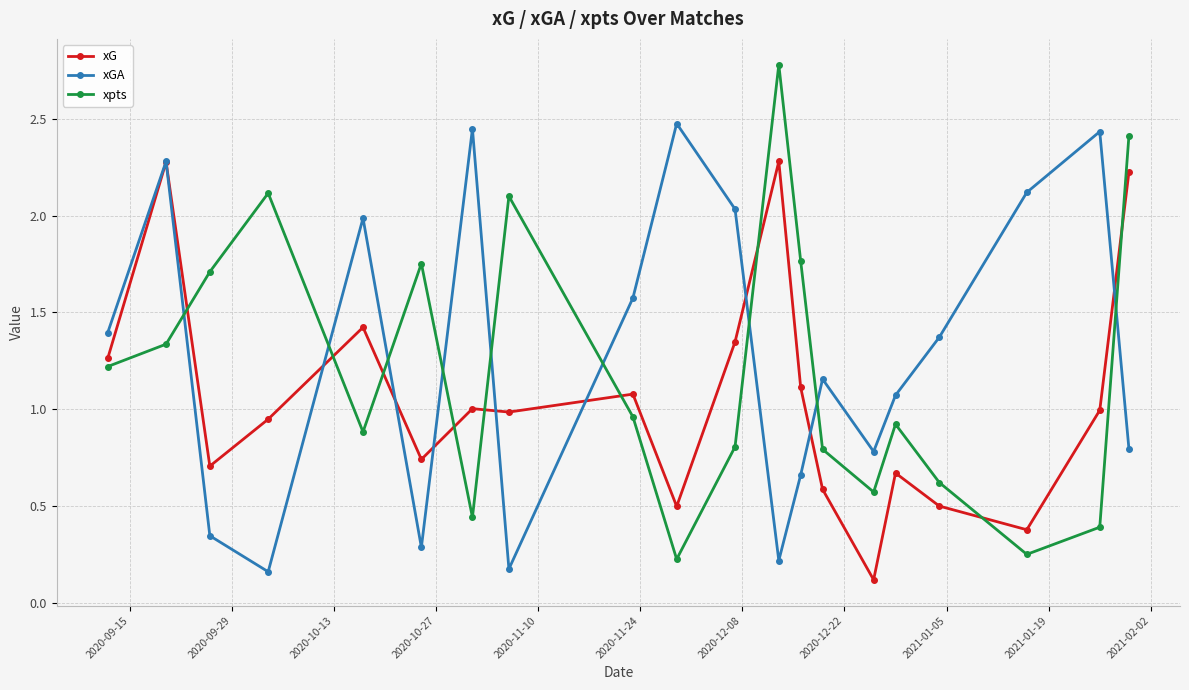

What is the value of the xGA point at the 17th from the left?

1.4